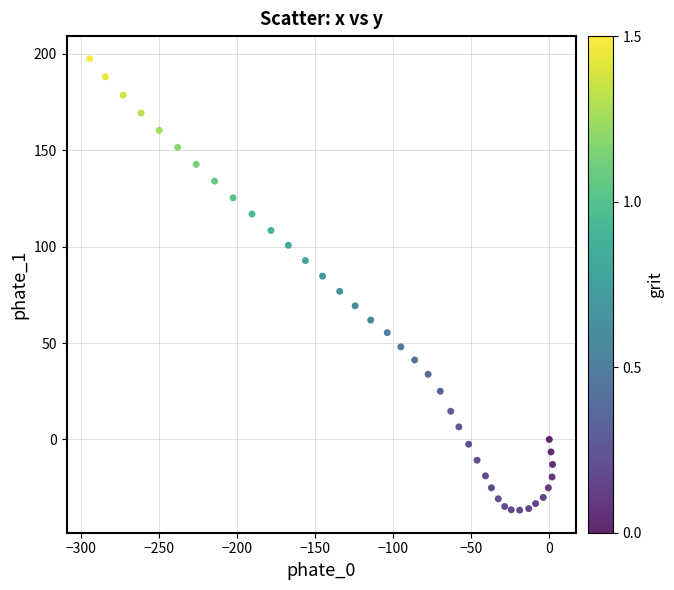

What is the range of Y values (max minus min)?

234.2